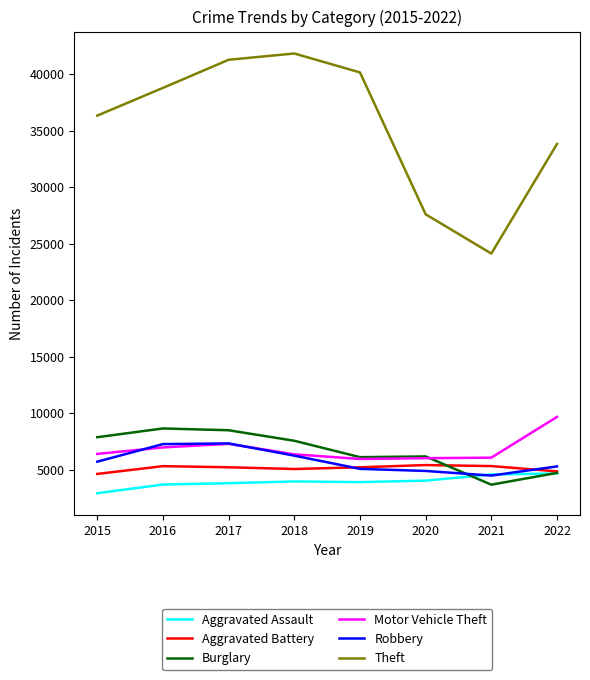

Which series has the widest spread of values?

Theft